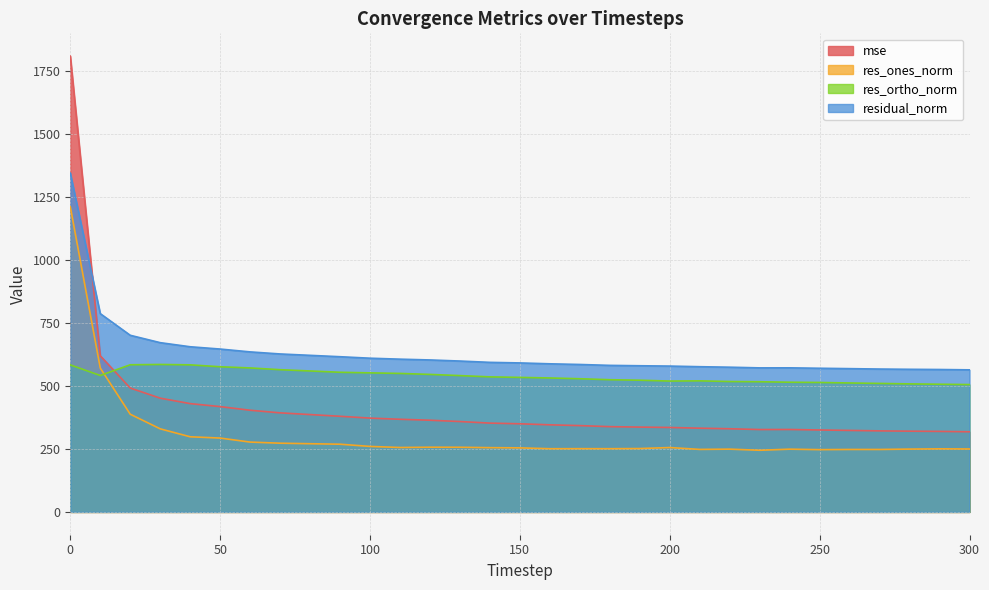

At which label is res_ortho_norm closest to 545?

120